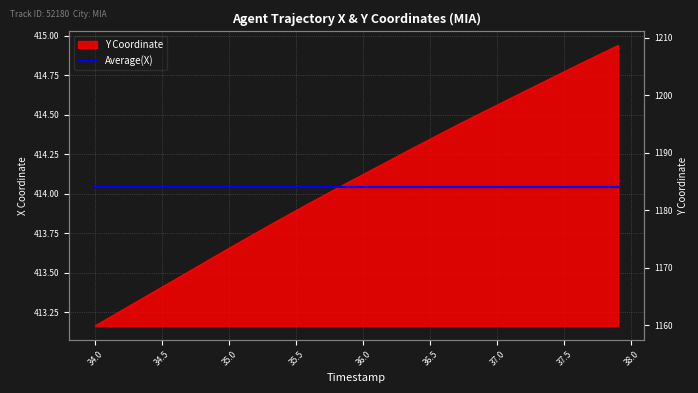

What is the value of the 36th point from the left?

414.8